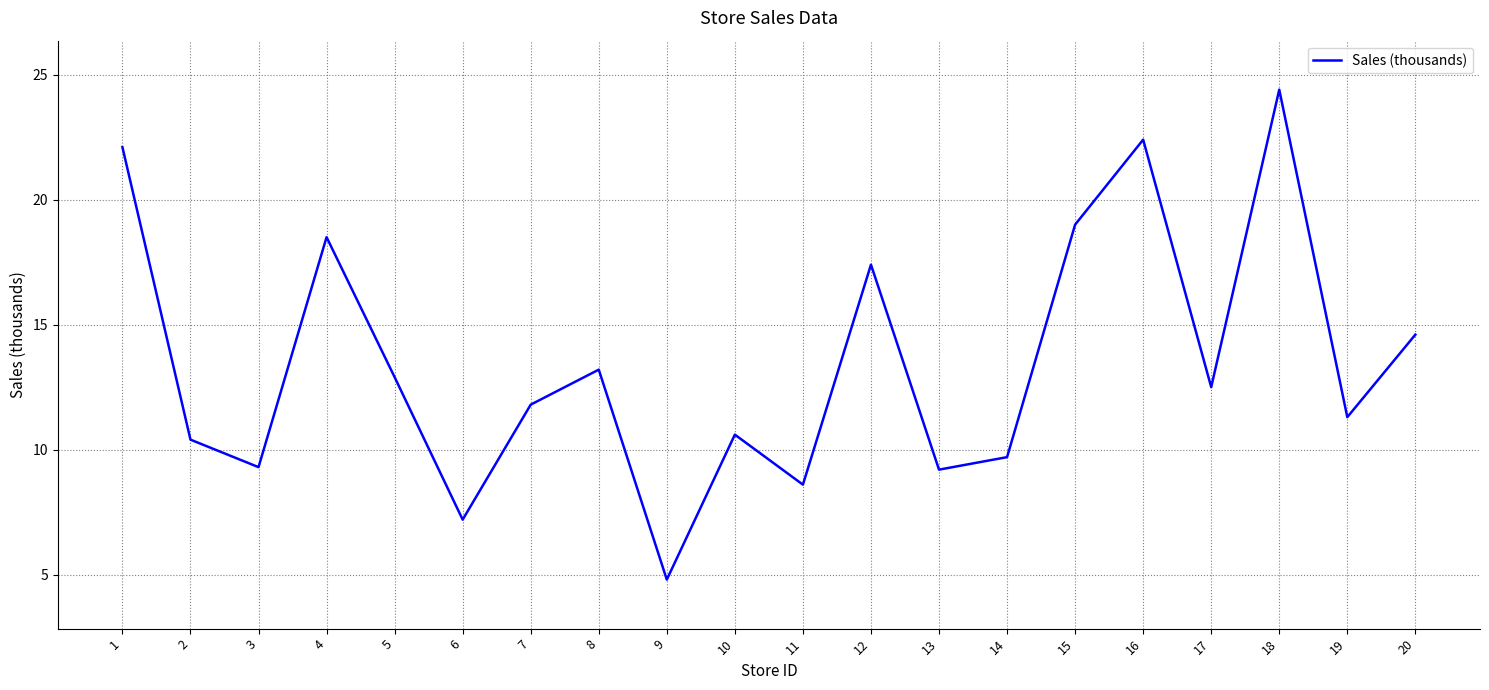

Is it true that the value at 7 is 11.8?

True